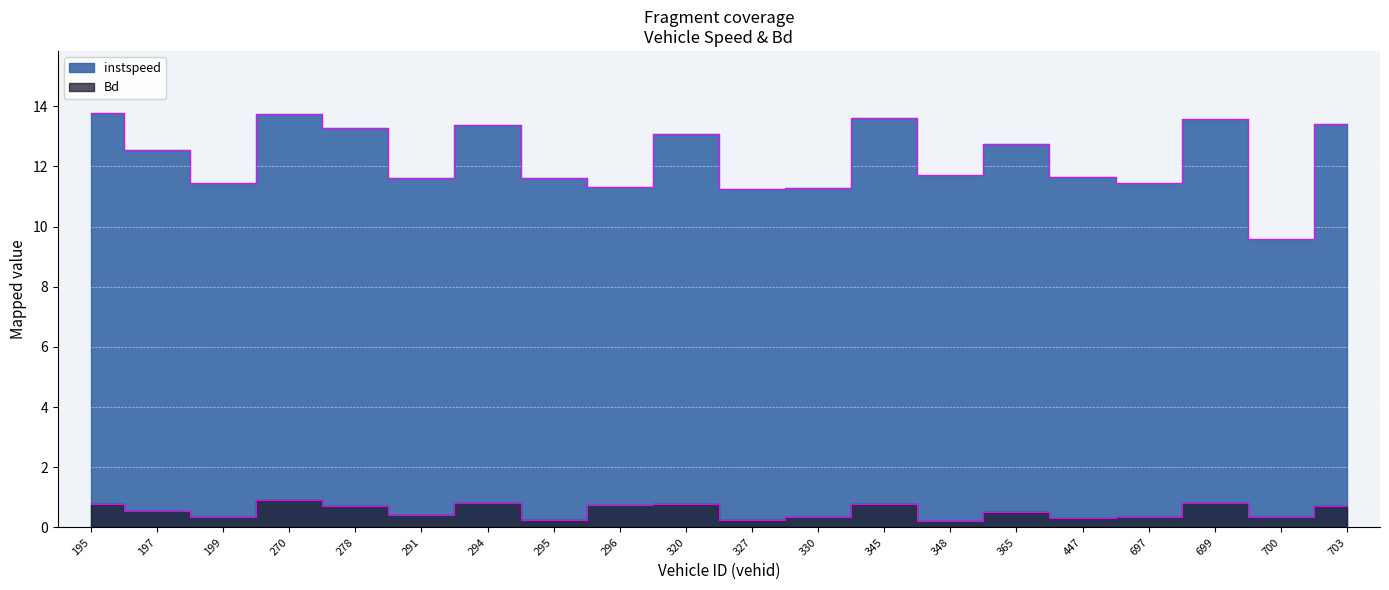

Which category has the lowest value in the instspeed series?

700